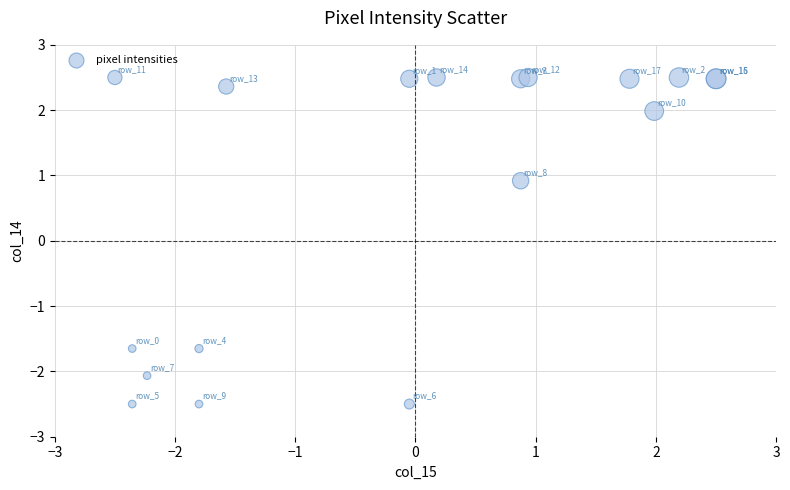

What Y value in the scatter plot is closest to 0?

0.9